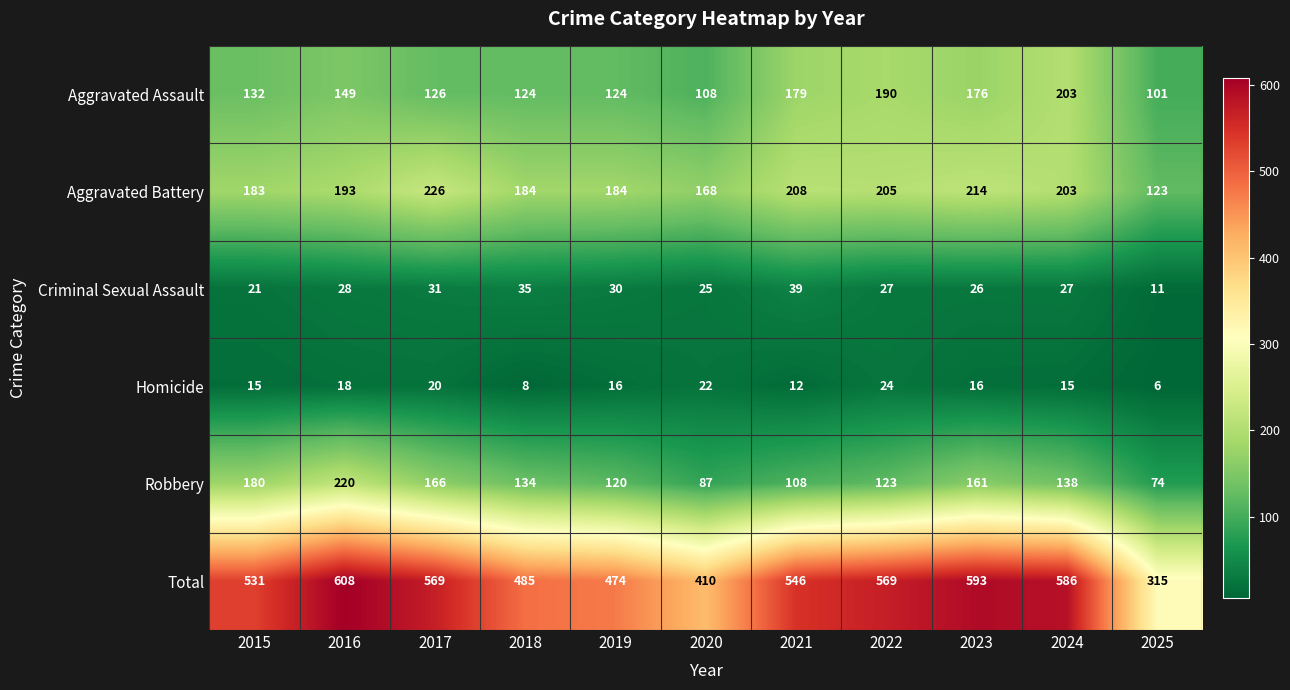

What is the spread (max minus min) of values at 2025?

309